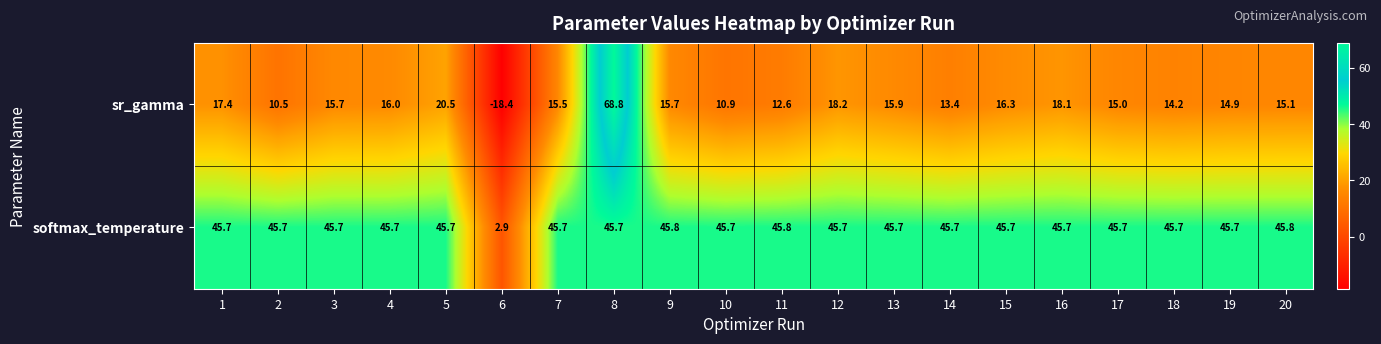

What is the sum of all sr_gamma values?

326.3